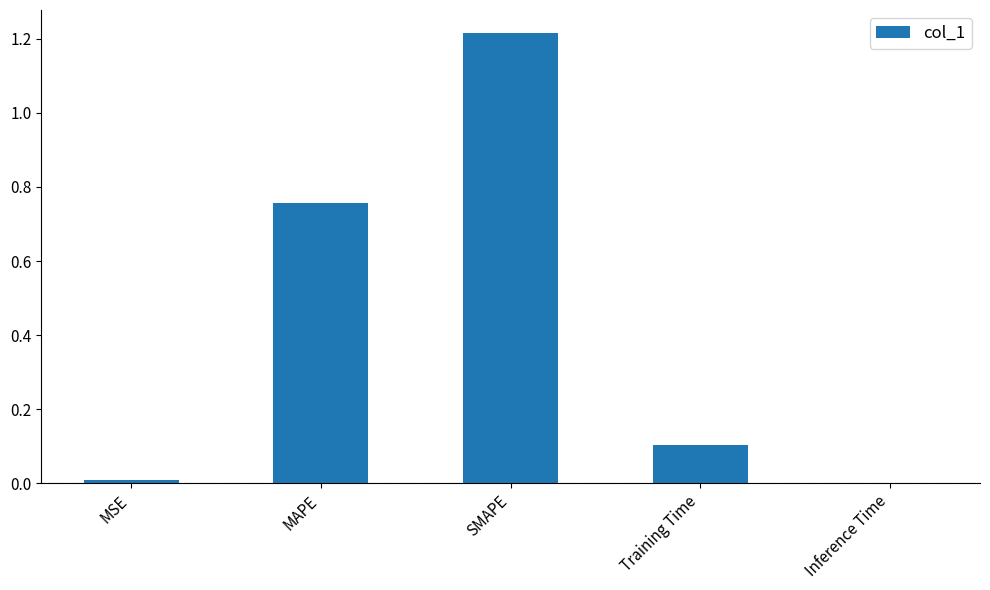

Which has a higher value, MAPE or MSE?

MAPE